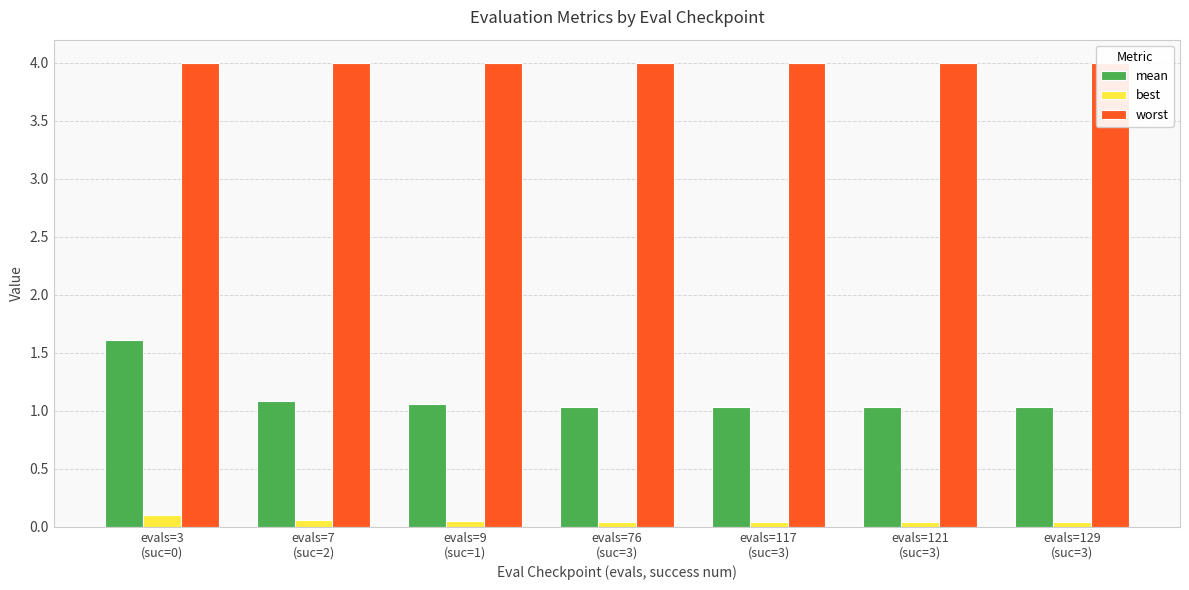

At which category is the sum across all series the highest?

evals=3
(suc=0)